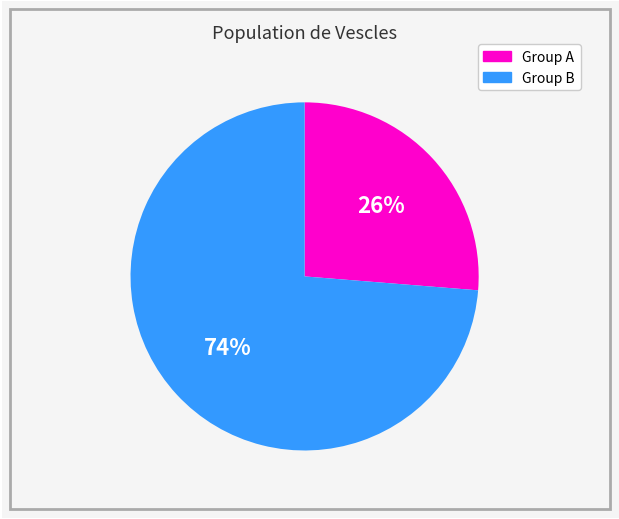

Does any single category account for the majority?

Yes